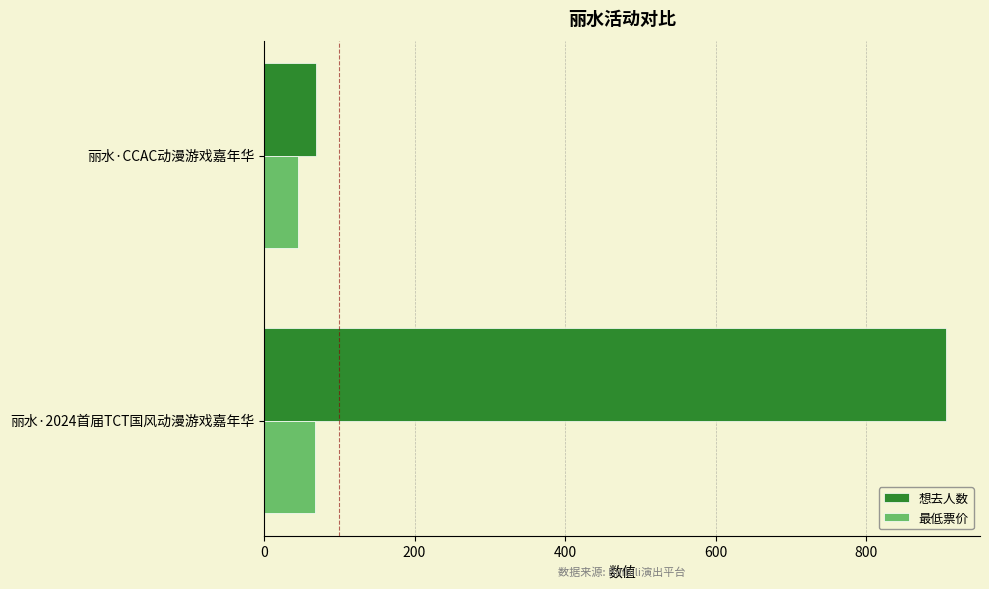

List the series in order of their peak value, highest first.

想去人数, 最低票价